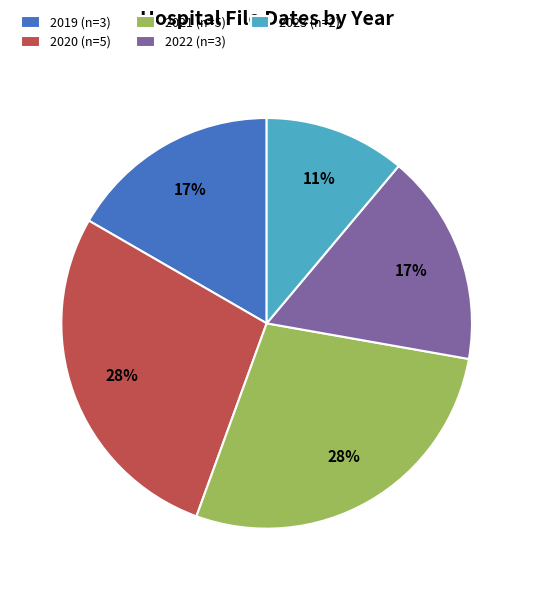

True or false: 2019 (n=3) accounts for 17% of the total.

True